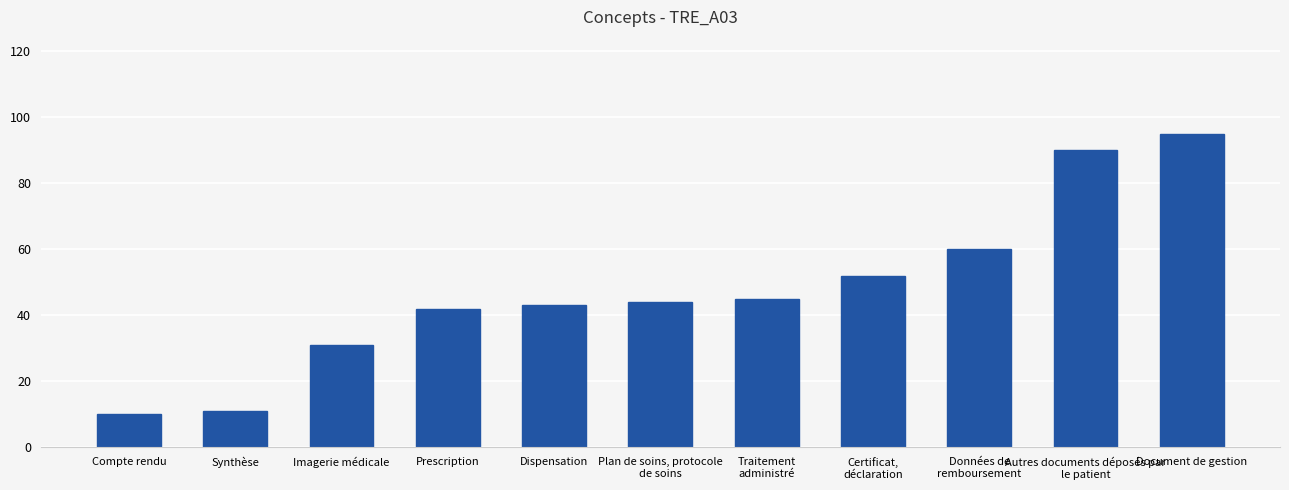

The chart shows a value of 21 at Données de
remboursement. True or false?

False